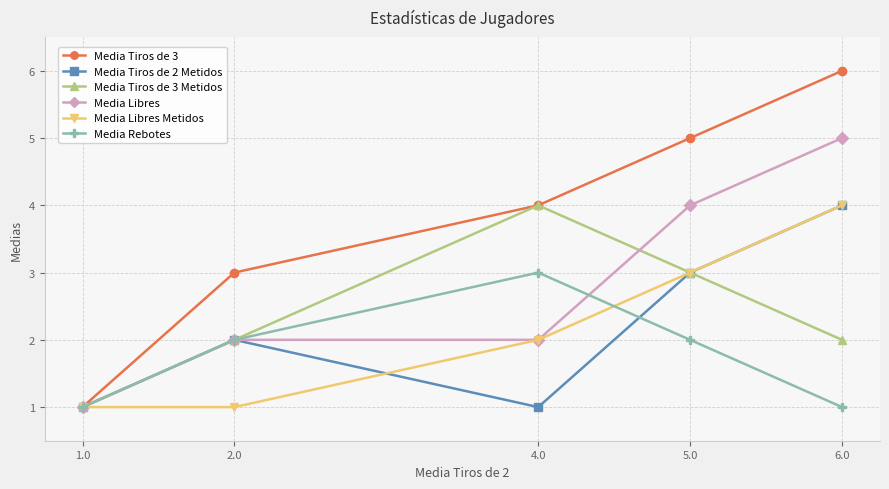

At how many categories does at least one series exceed 2?

4